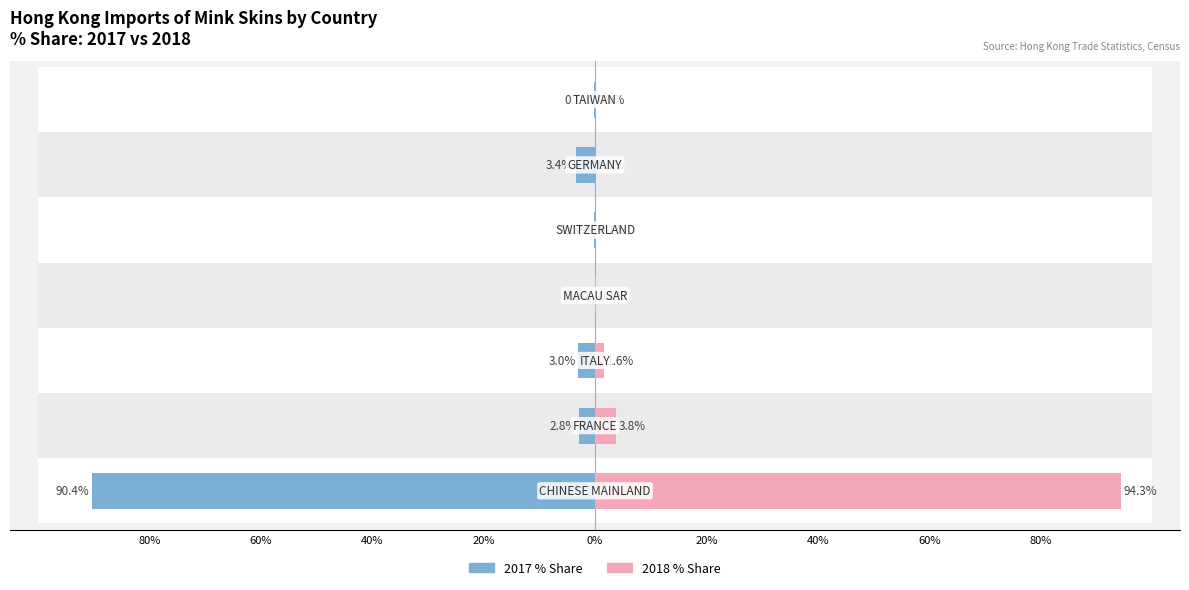

At 40%, list the series in order from smallest to largest.

2017 % Share, 2018 % Share